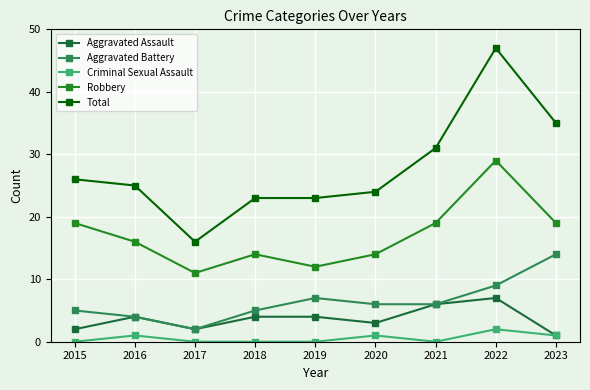

List the series in order of their peak value, highest first.

Total, Robbery, Aggravated Battery, Aggravated Assault, Criminal Sexual Assault